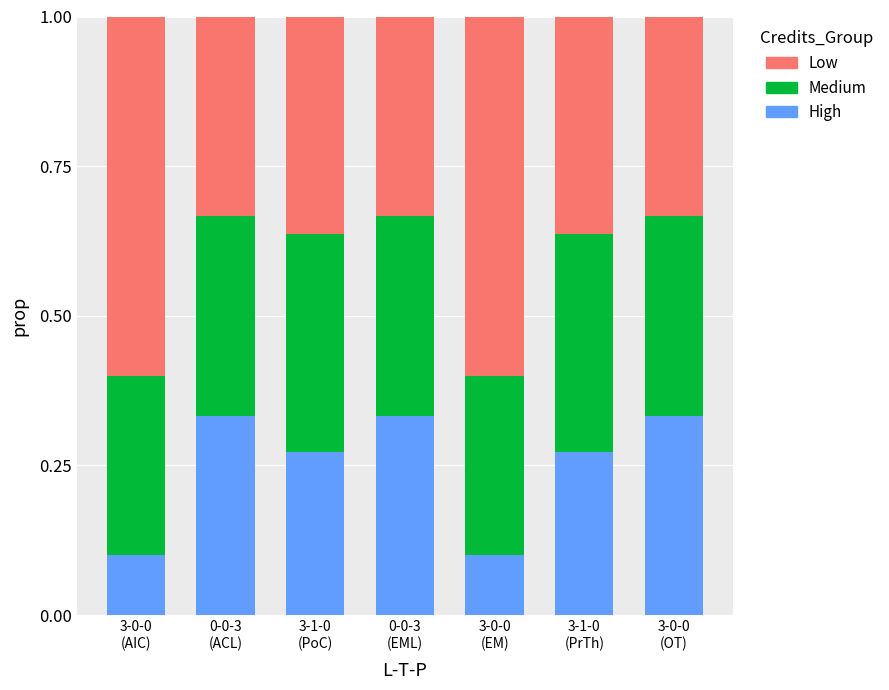

What is the sum of all High values?

1.7